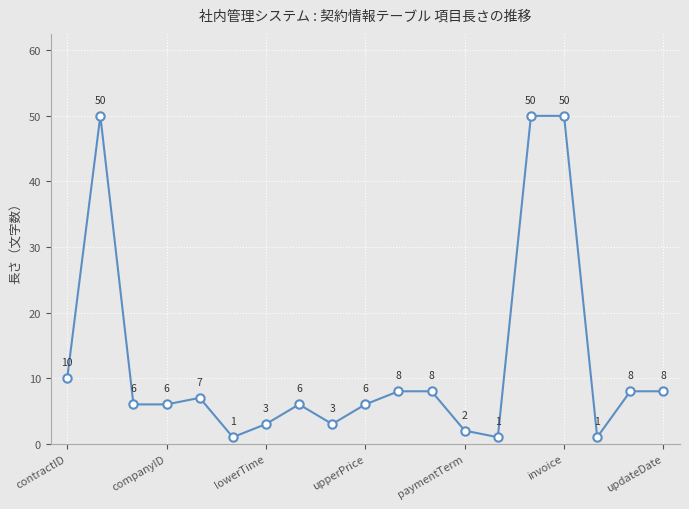

True or false: the data has more than 0 interior local peaks.

True